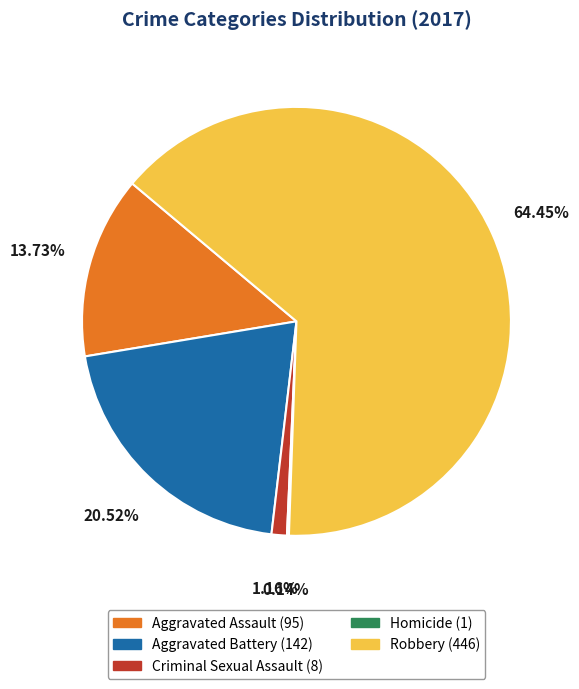

What is the majority slice?

Robbery